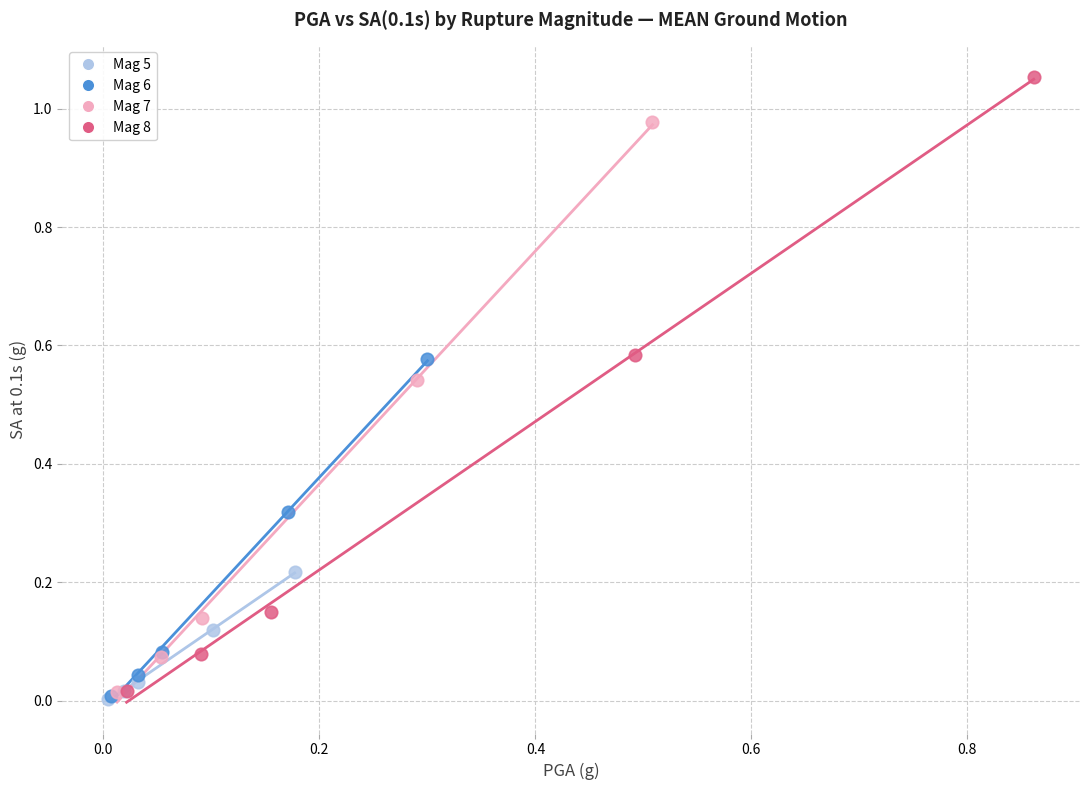

Which series has the widest spread of Y values?

Mag 8